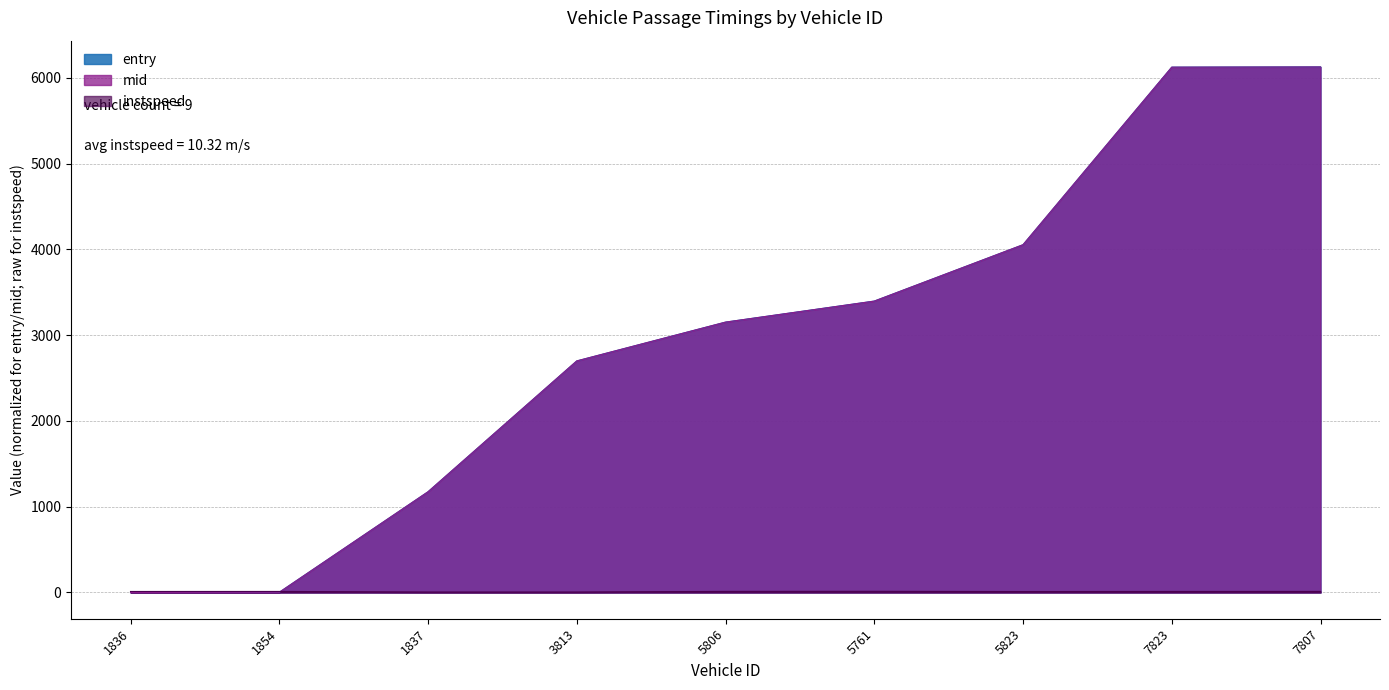

At how many categories does at least one series exceed 1944?

6